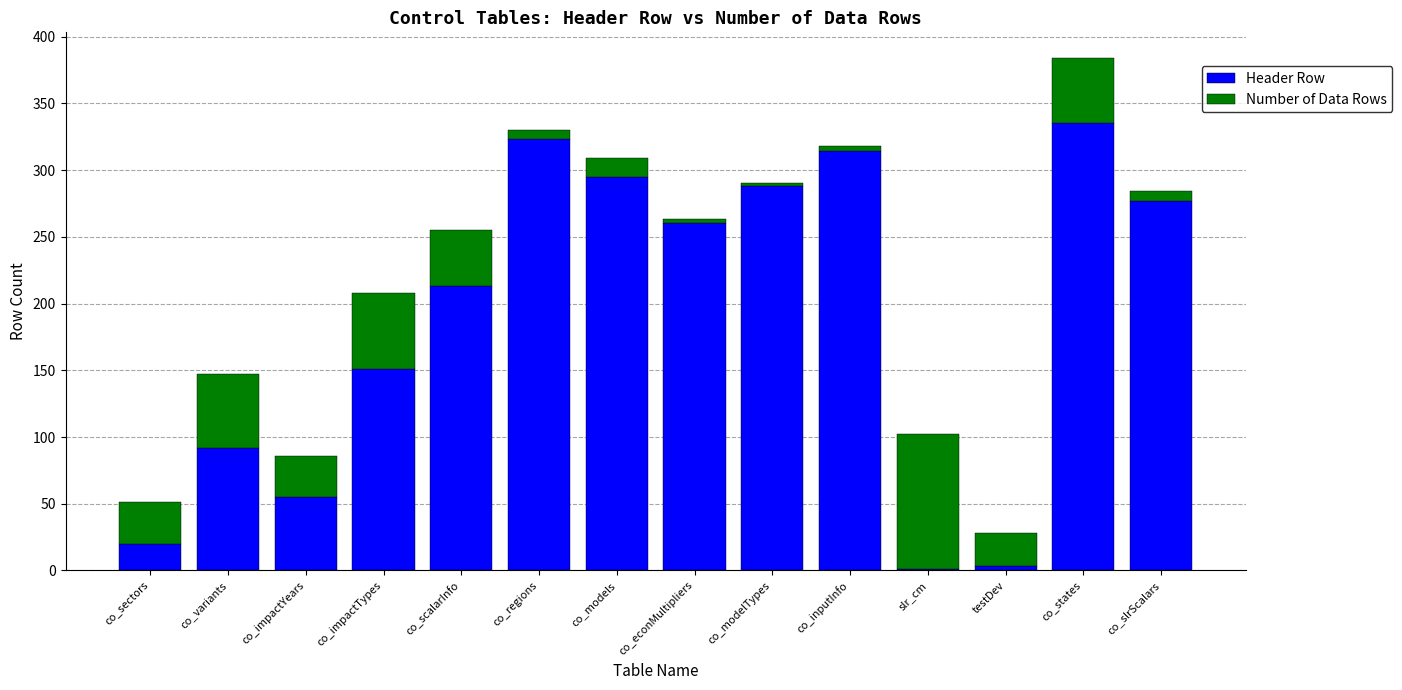

At which category is the sum across all series the highest?

co_states